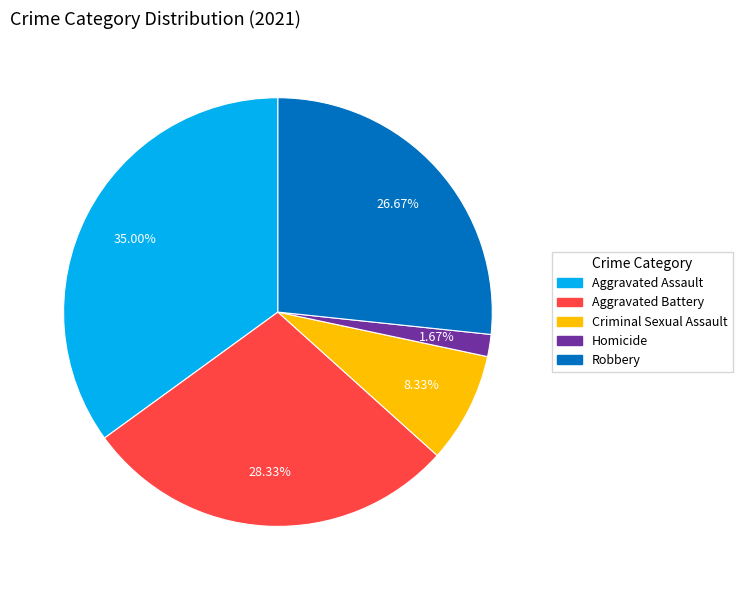

Count the number of slices in the pie.

5